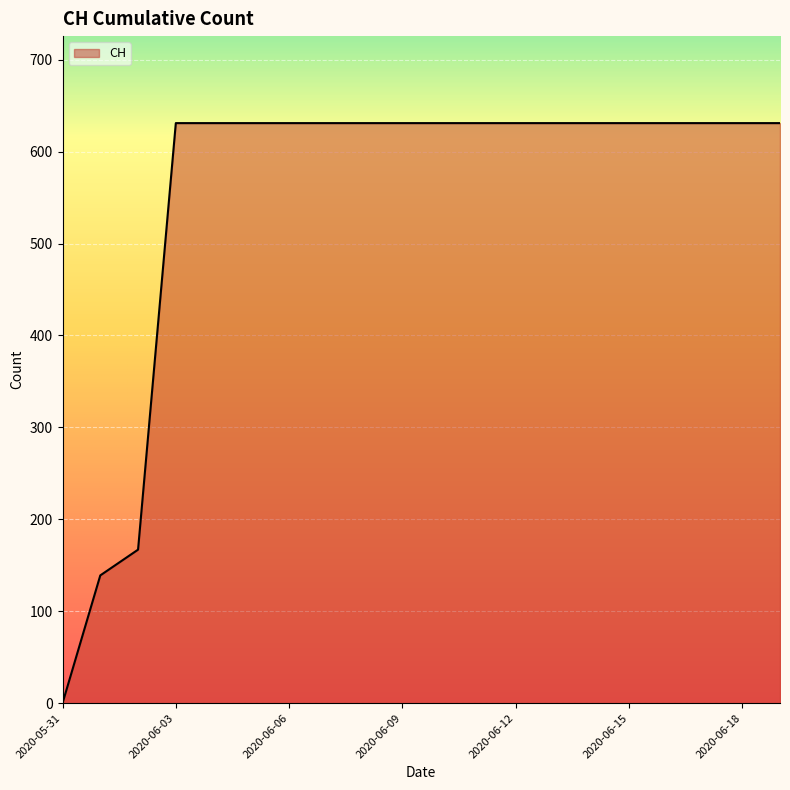

What is the difference between the maximum and minimum values?

631